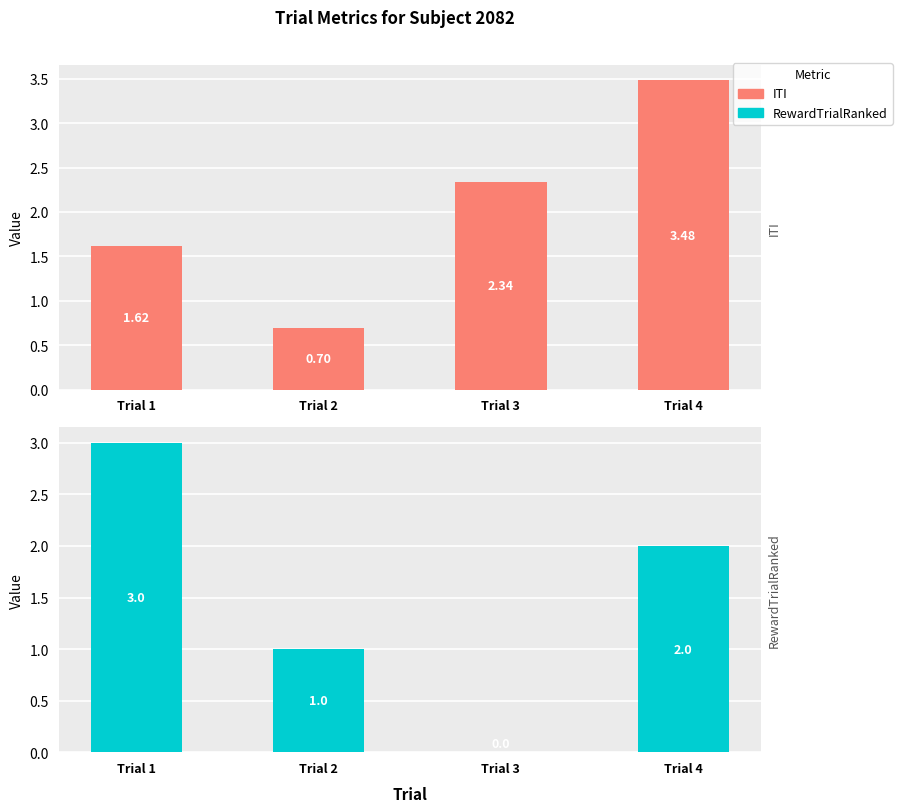

How many bars are there in each group?

2